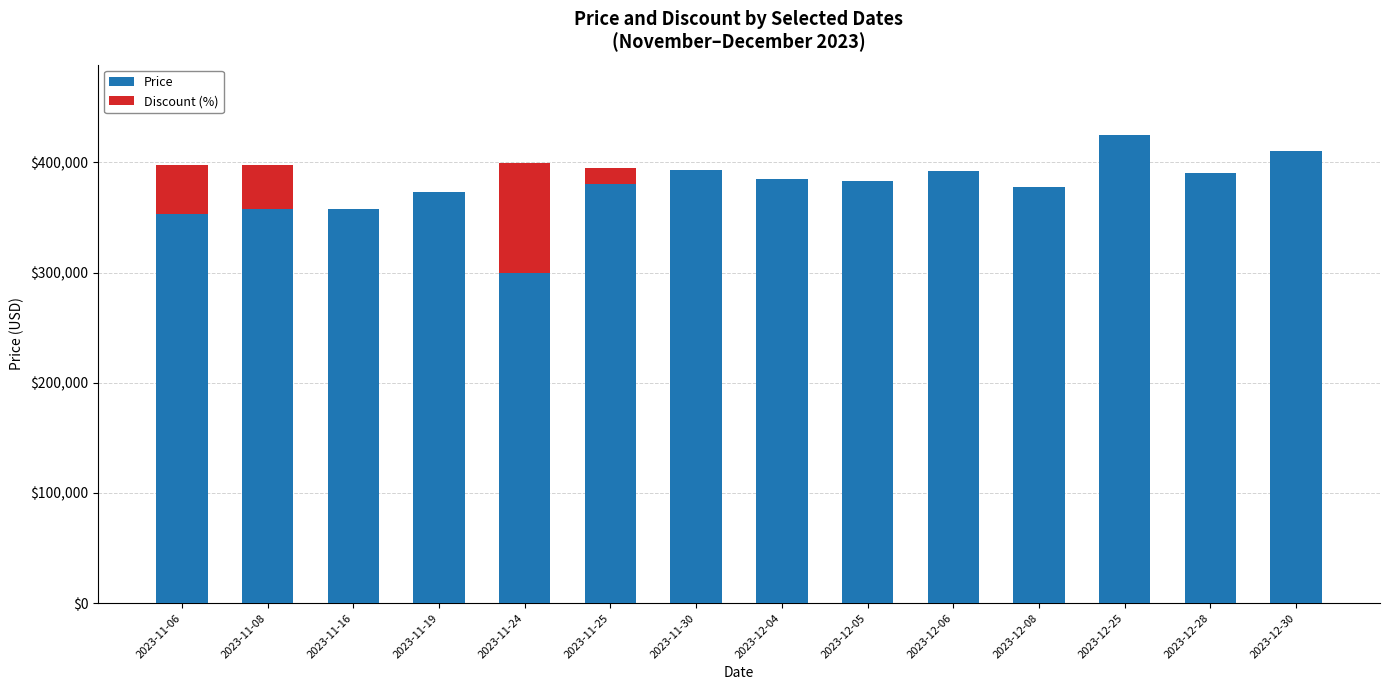

Is it true that Price equals 392000 at 2023-12-06?

True